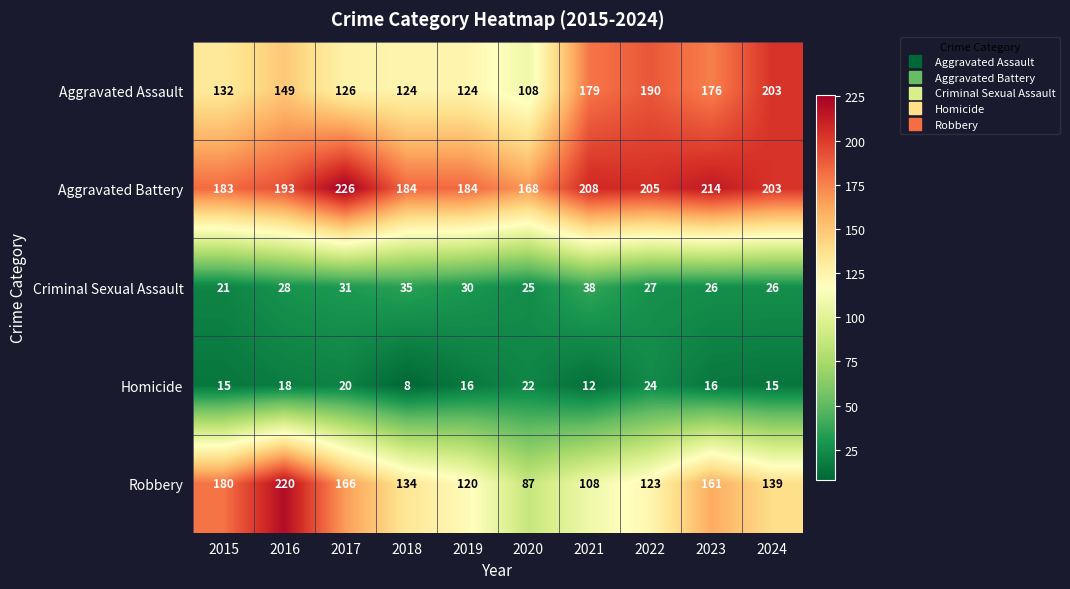

Which series has the widest spread of values?

Robbery